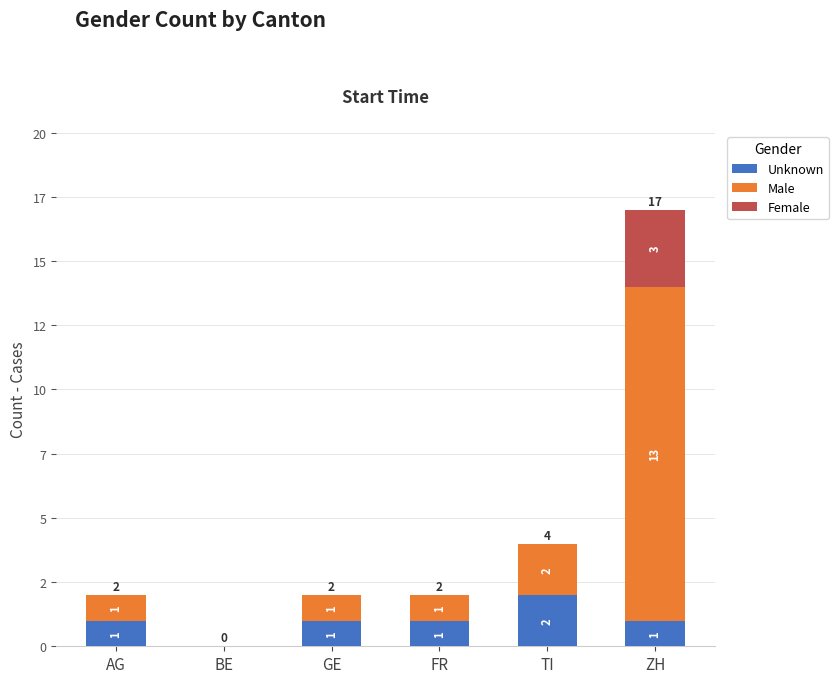

What is the difference between the second highest and second lowest values in the Male series?

1